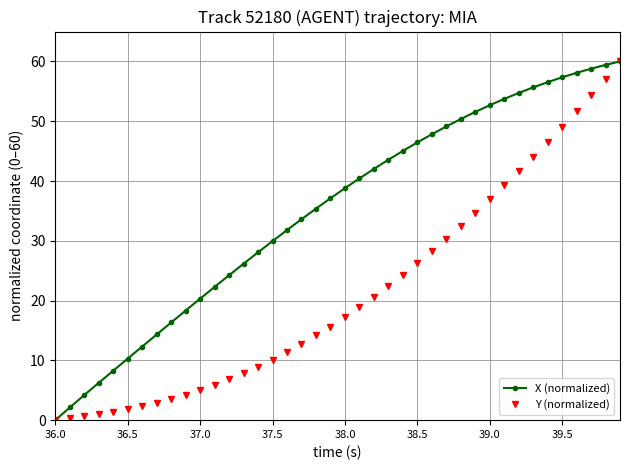

What is the greatest value displayed?

60.0